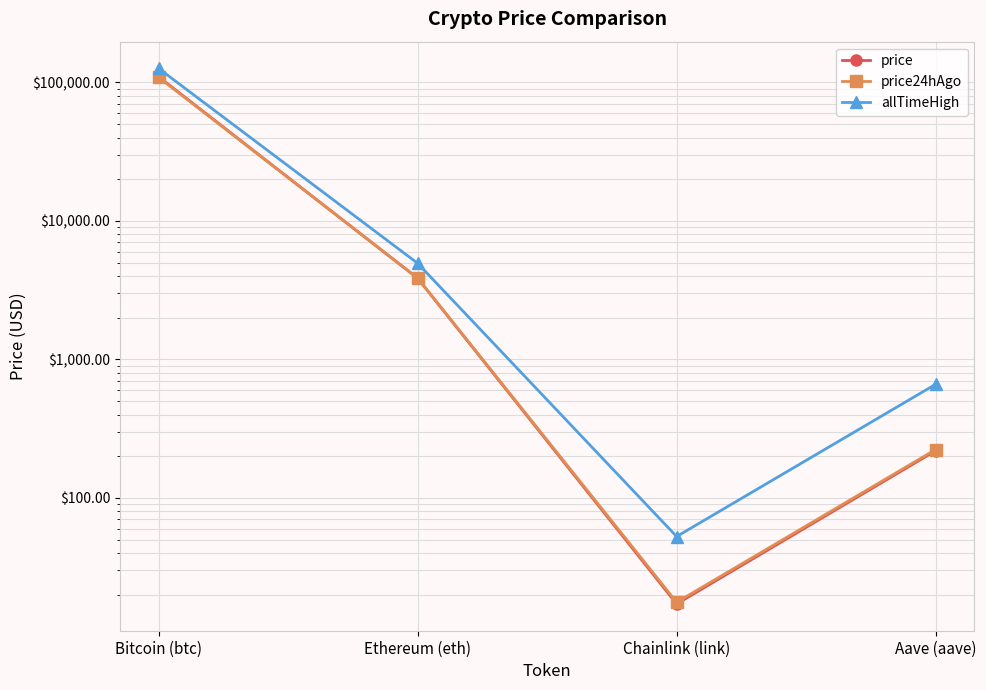

Read the price value at Chainlink (link).

17.2